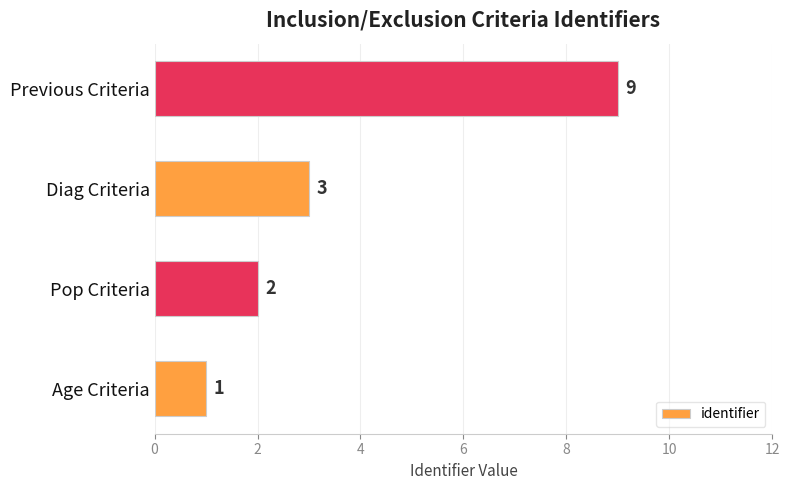

List the labels in order of value, smallest first.

Age Criteria, Pop Criteria, Diag Criteria, Previous Criteria